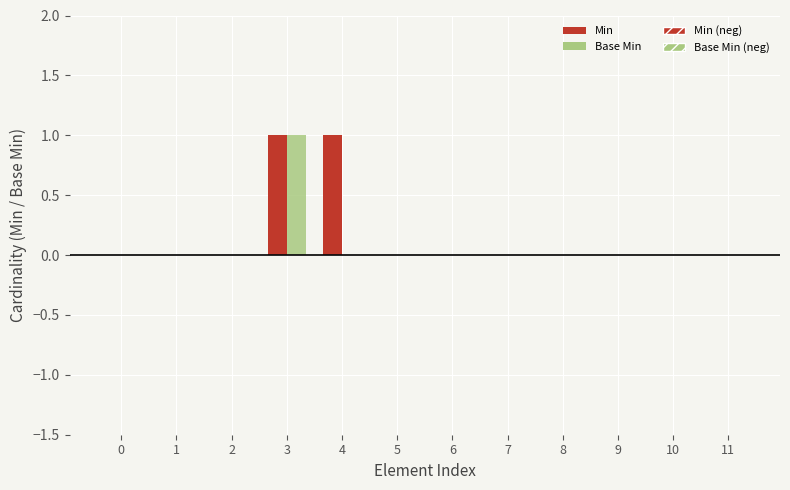

How many groups of bars are there?

12